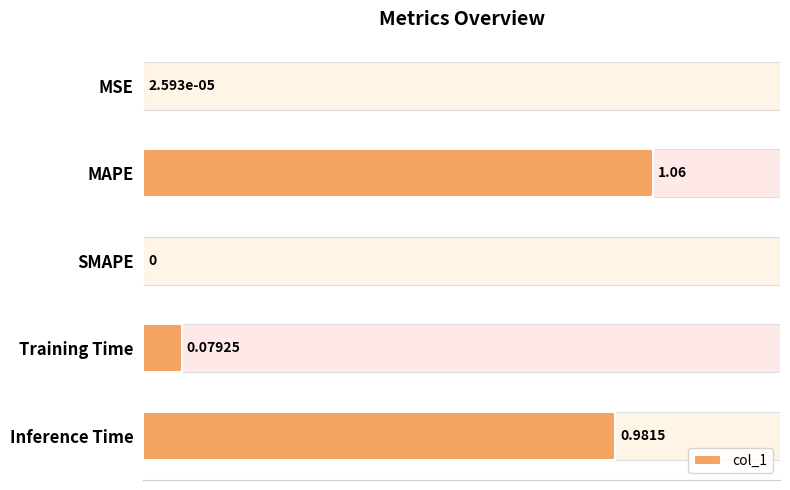

How many values exceed 0?

4